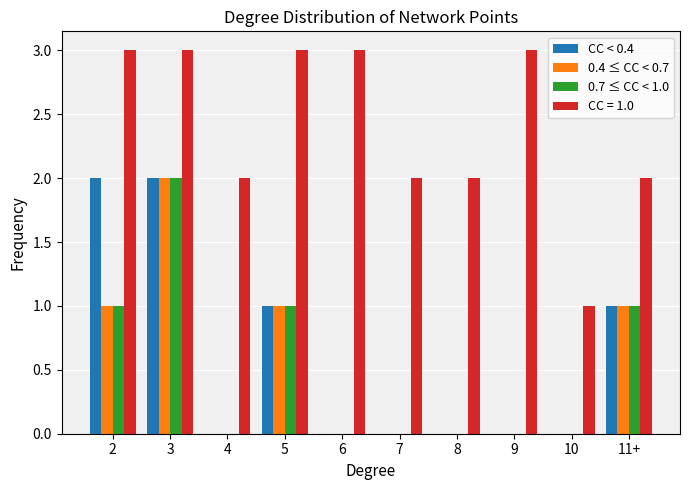

How many groups of bars are there?

10